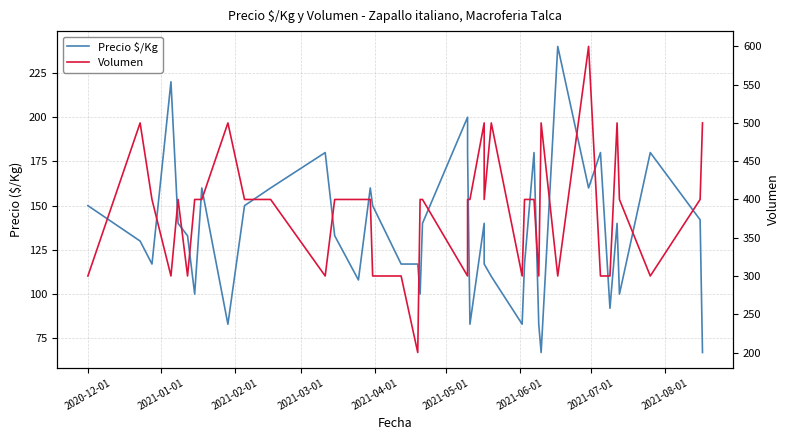

Is the value of Precio $/Kg at 14 greater than the value of Volumen at 34?

No